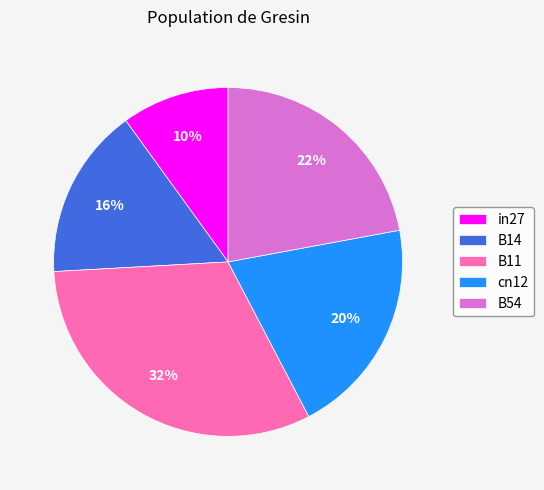

To the nearest percent, what percentage of the pie is B14?

16%